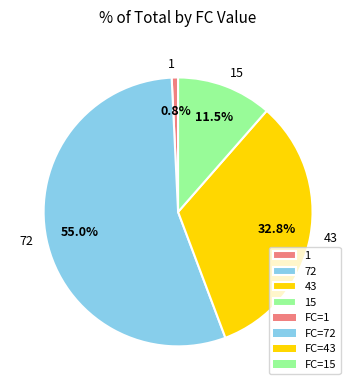

How many slices are in this pie chart?

4